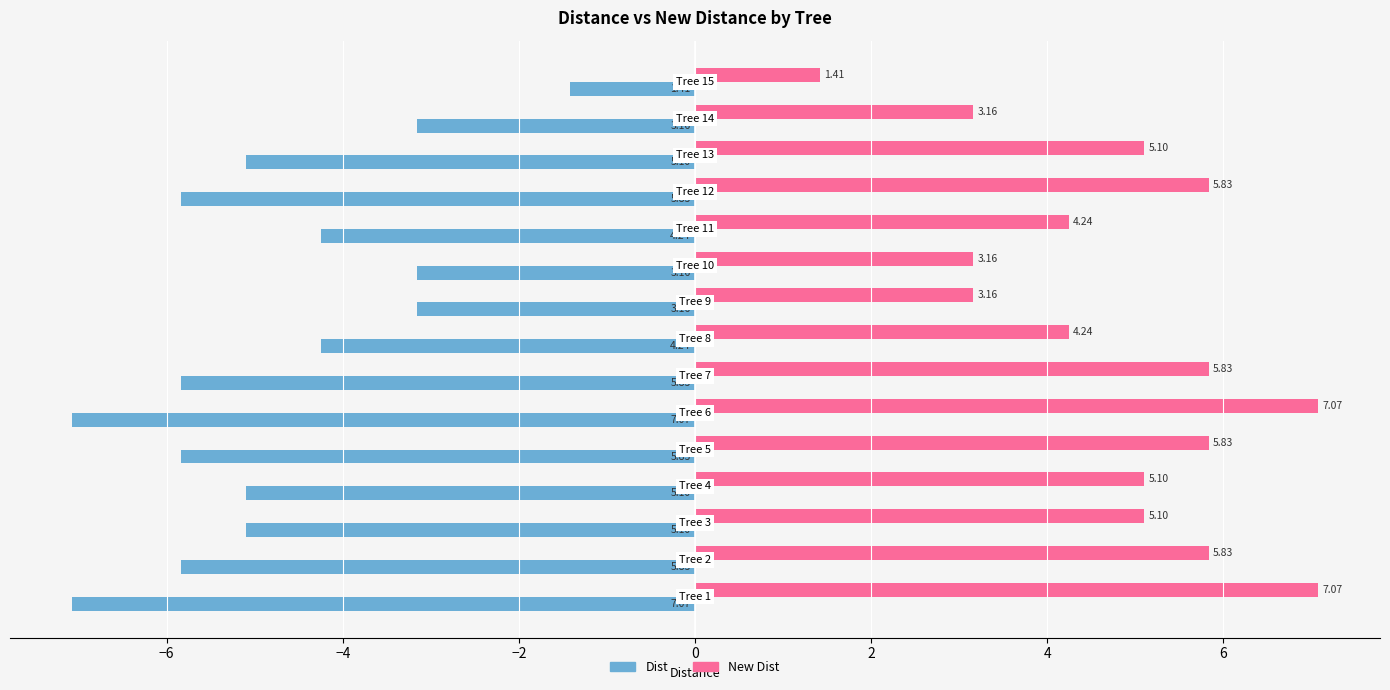

List the series in order of their overall mean, lowest first.

Dist, New Dist